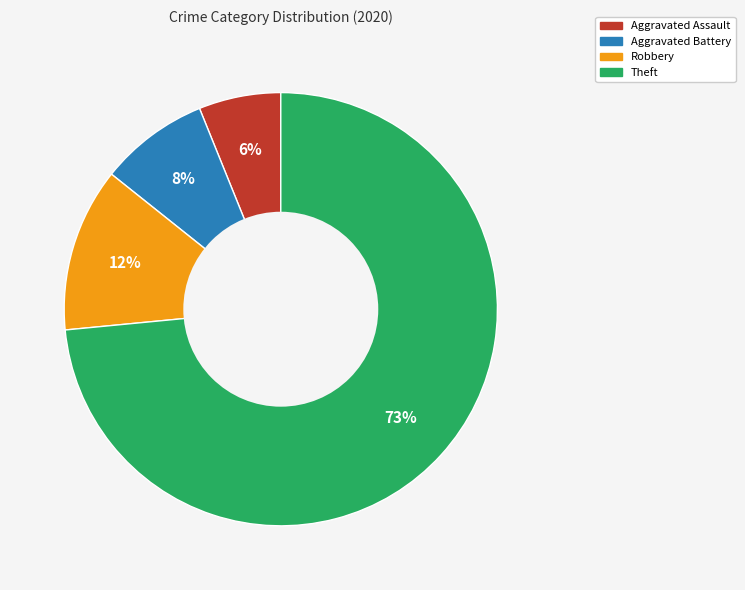

Which category has the biggest portion of the pie?

Theft